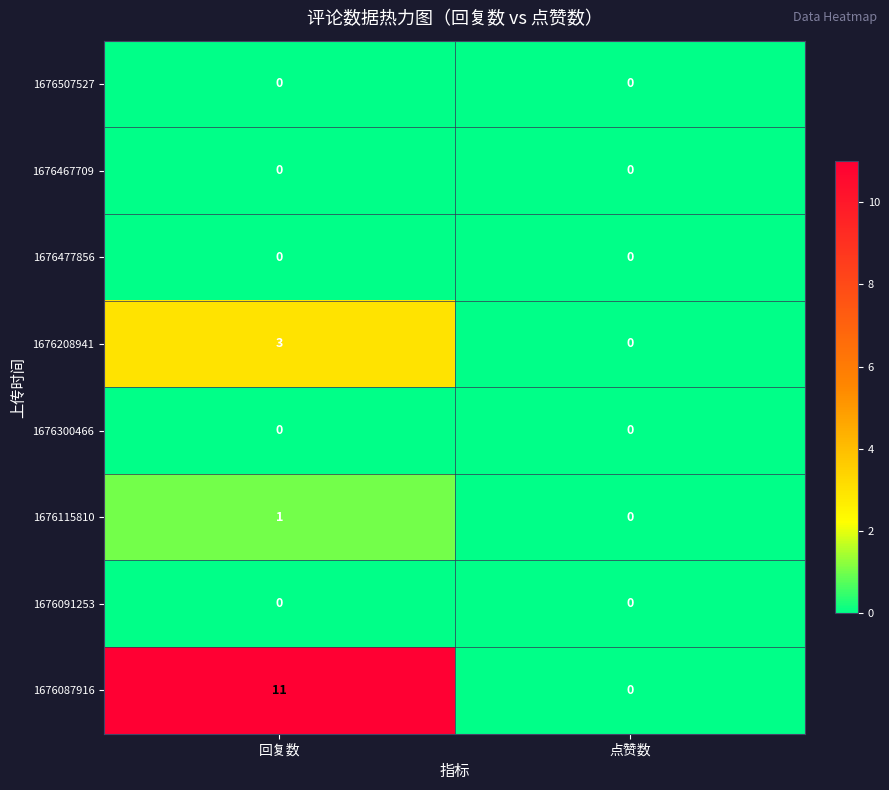

What is the difference between the maximum and minimum values in the 1676087916 series?

11